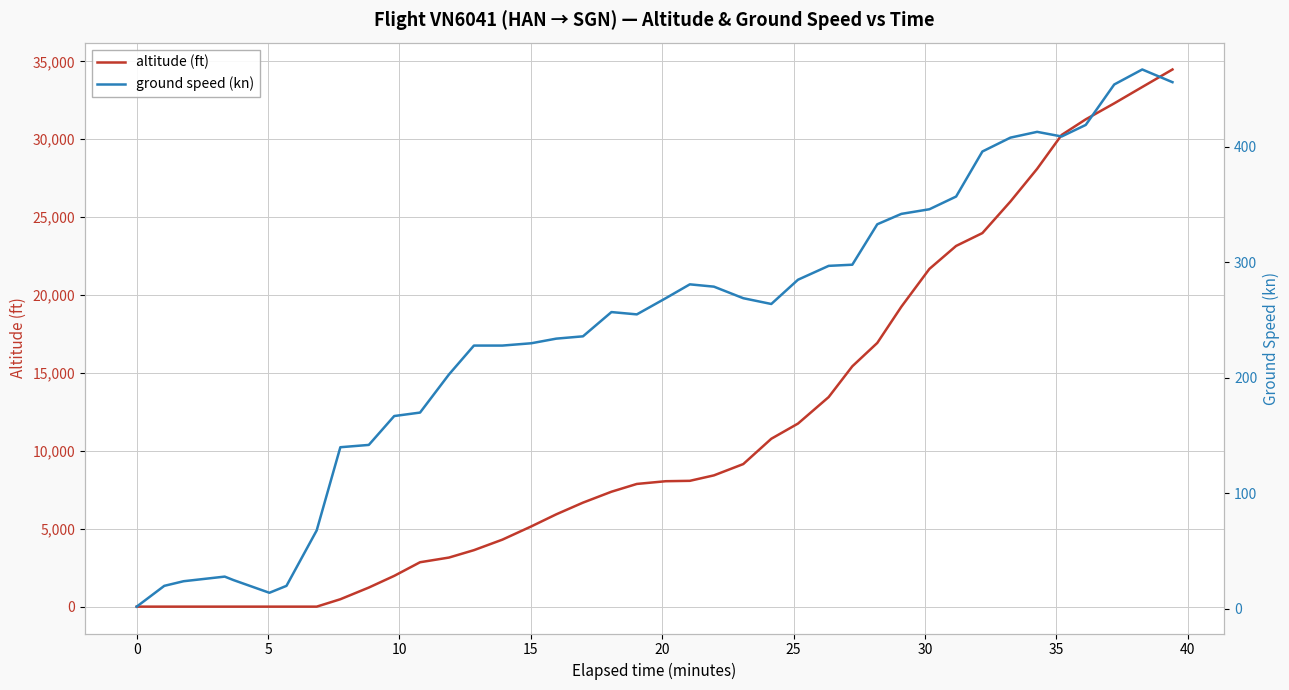

What is the value of the ground speed (kn) point at the 30th from the left?

342